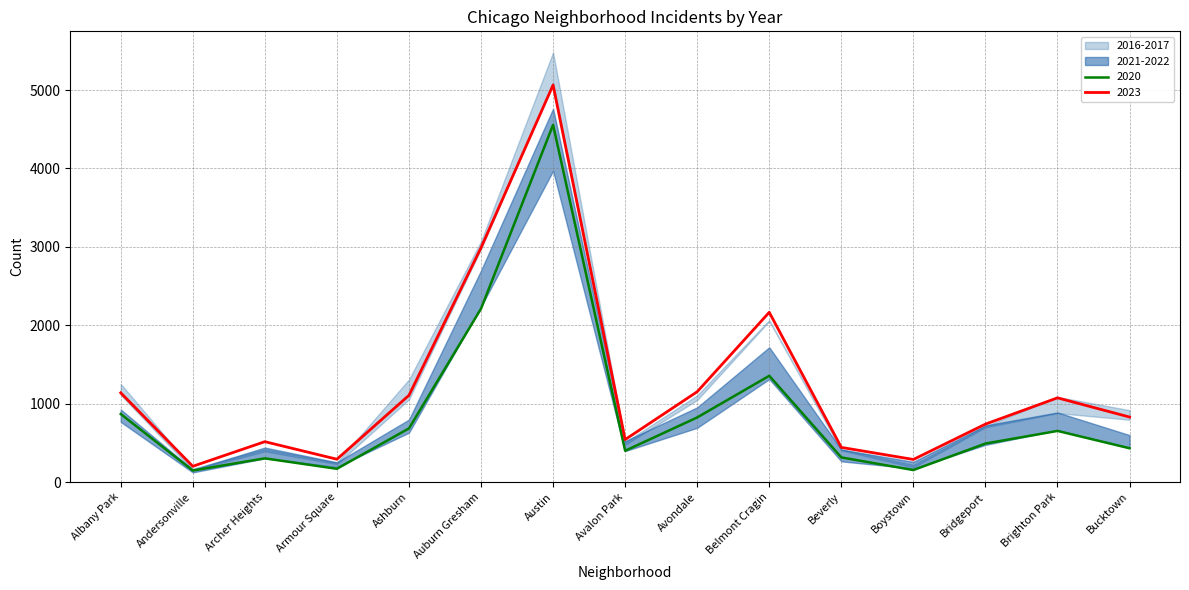

At how many categories does at least one series exceed 4535?

1